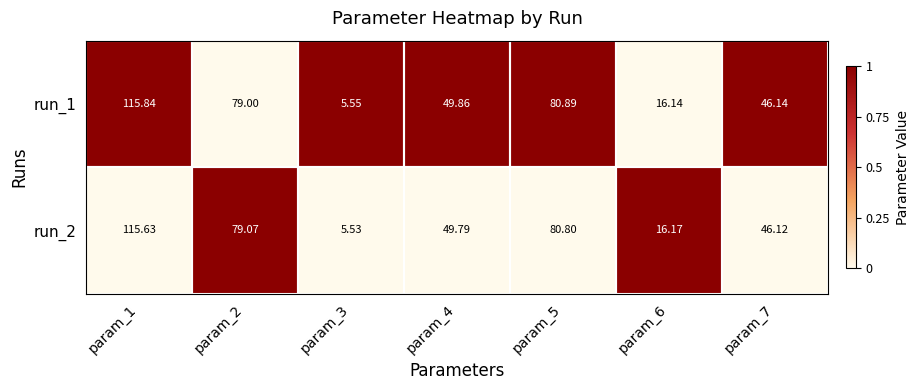

How many series are shown in this chart?

2